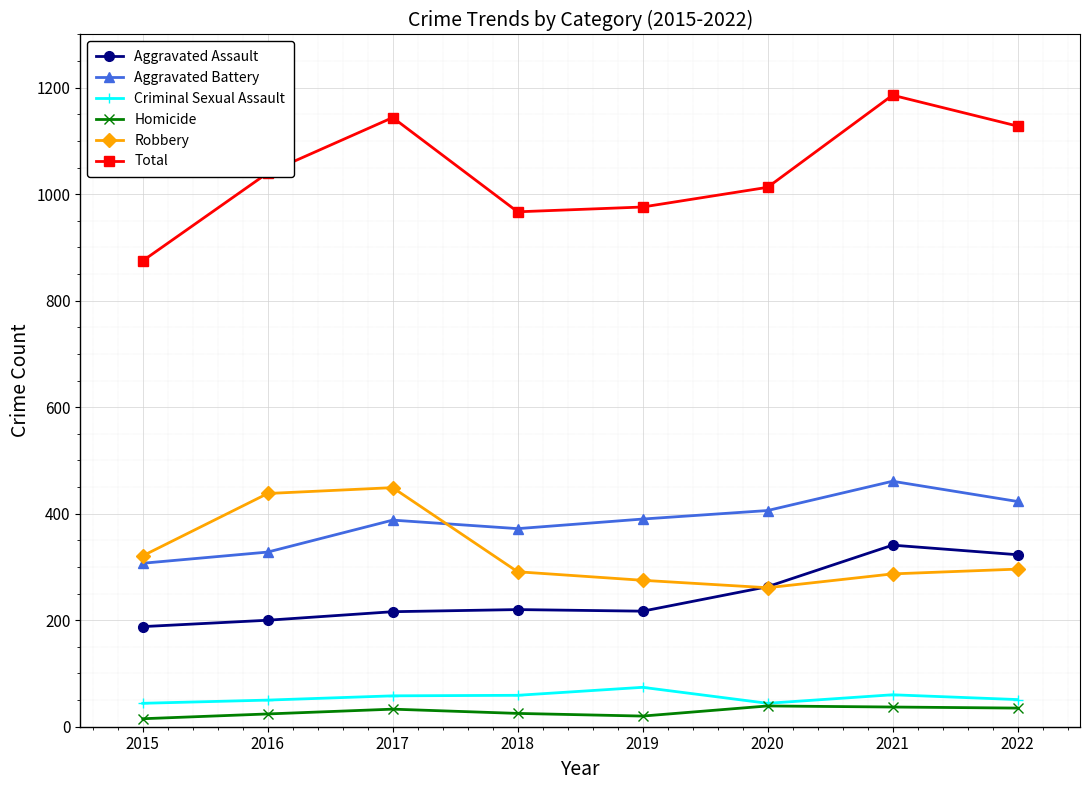

Is the value of Total at 2020 greater than the value of Aggravated Battery at 2015?

Yes